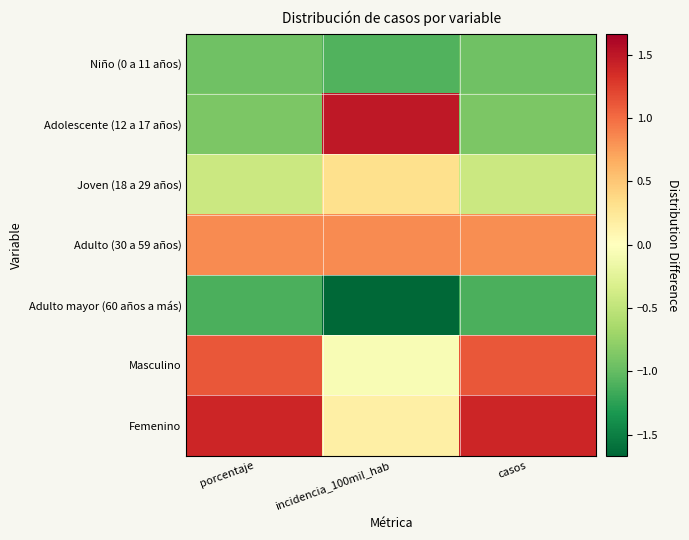

Between casos and porcentaje, which is larger?

casos